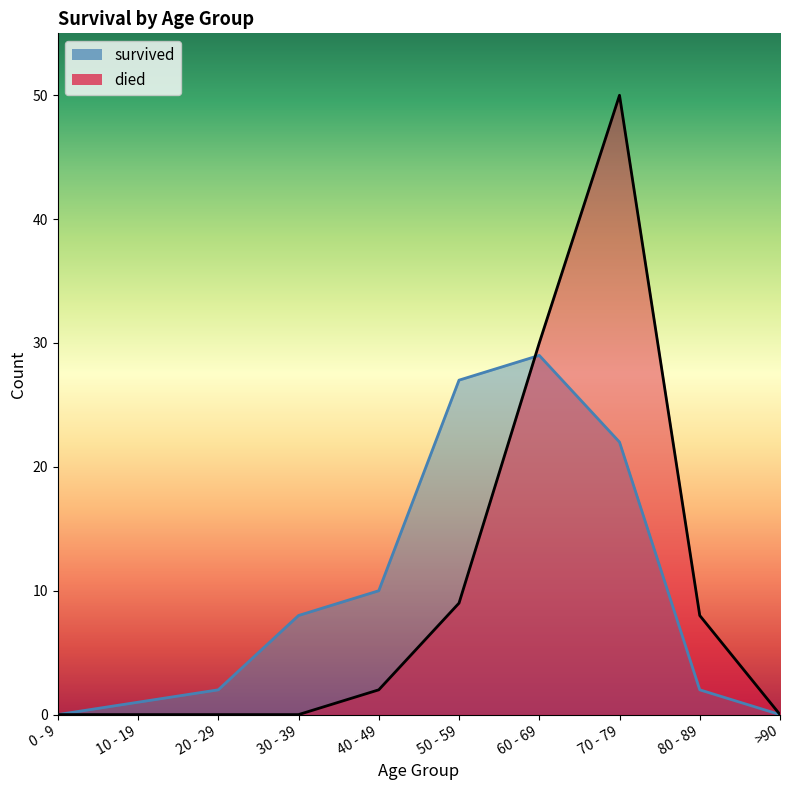

Between which two adjacent categories do died and survived first intersect?

50 - 59 and 60 - 69